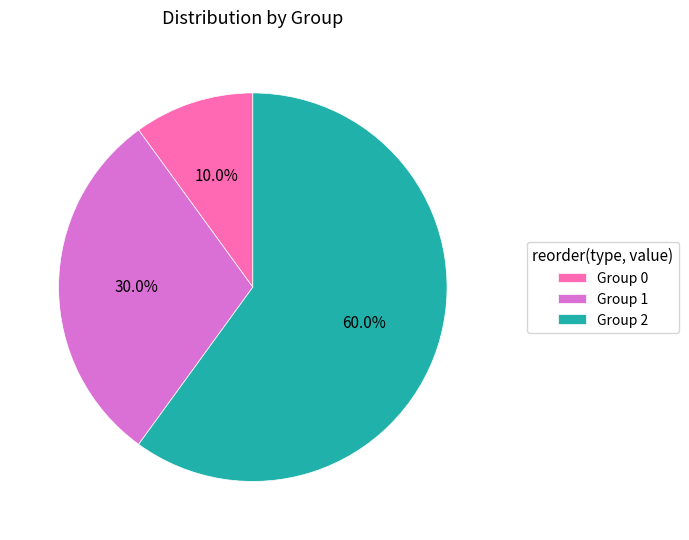

Rank the categories by value from highest to lowest.

Group 2, Group 1, Group 0